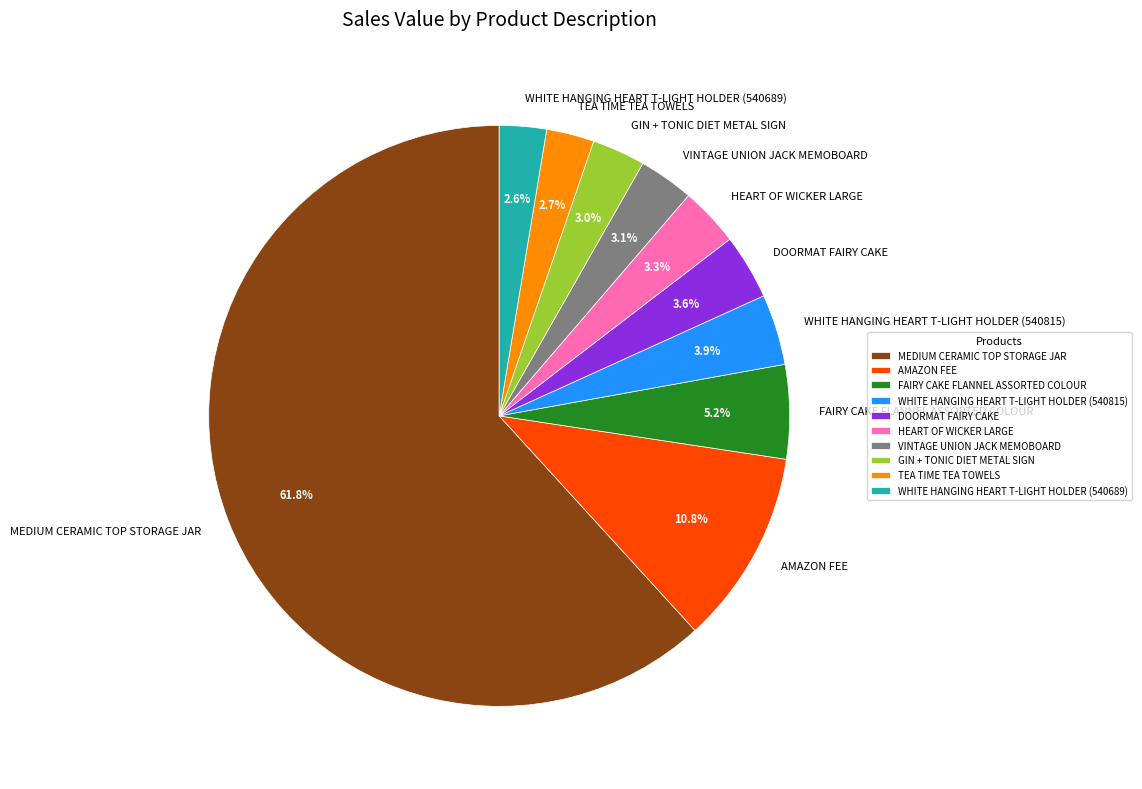

Which category has the biggest portion of the pie?

MEDIUM CERAMIC TOP STORAGE JAR